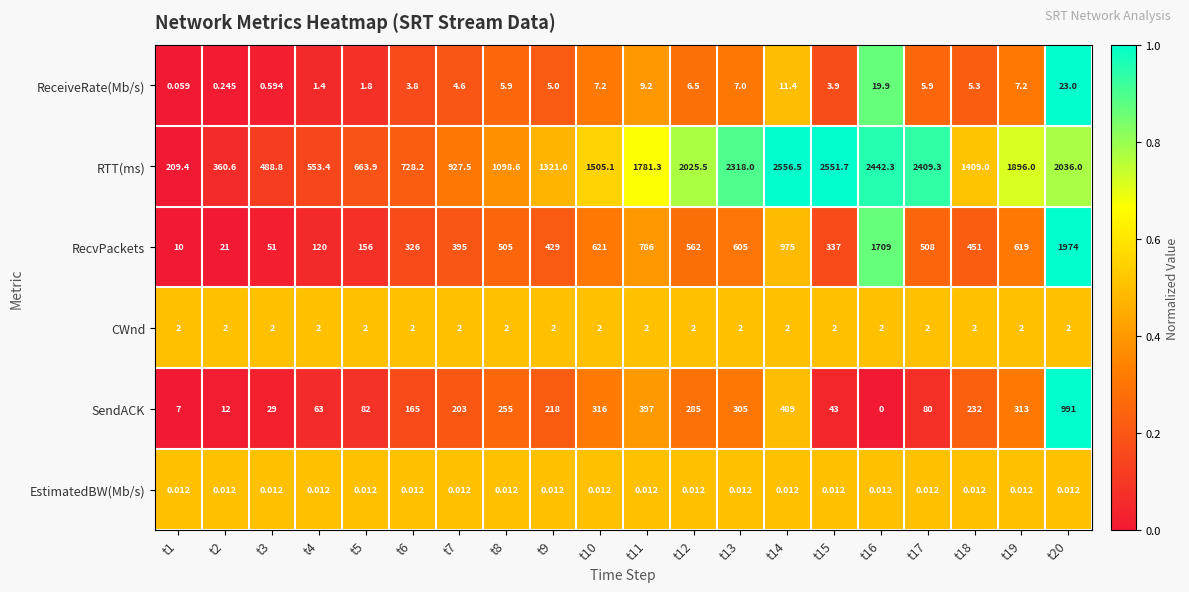

Rank the series at t14 from highest to lowest value.

RTT(ms), RecvPackets, SendACK, ReceiveRate(Mb/s), CWnd, EstimatedBW(Mb/s)